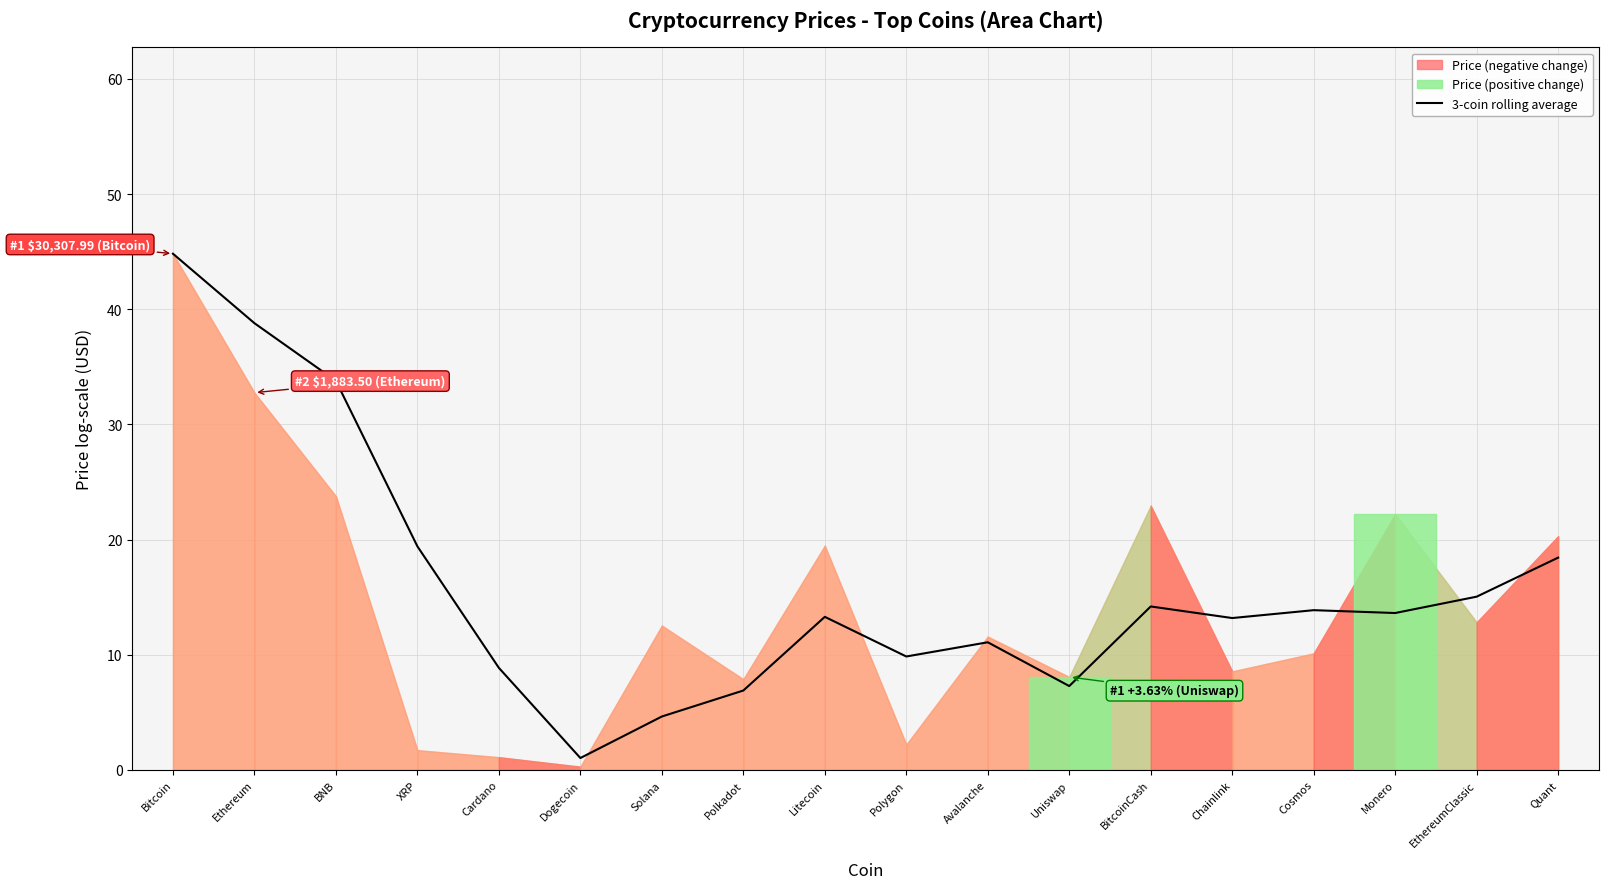

At which category does the data reach its first local peak?

Litecoin